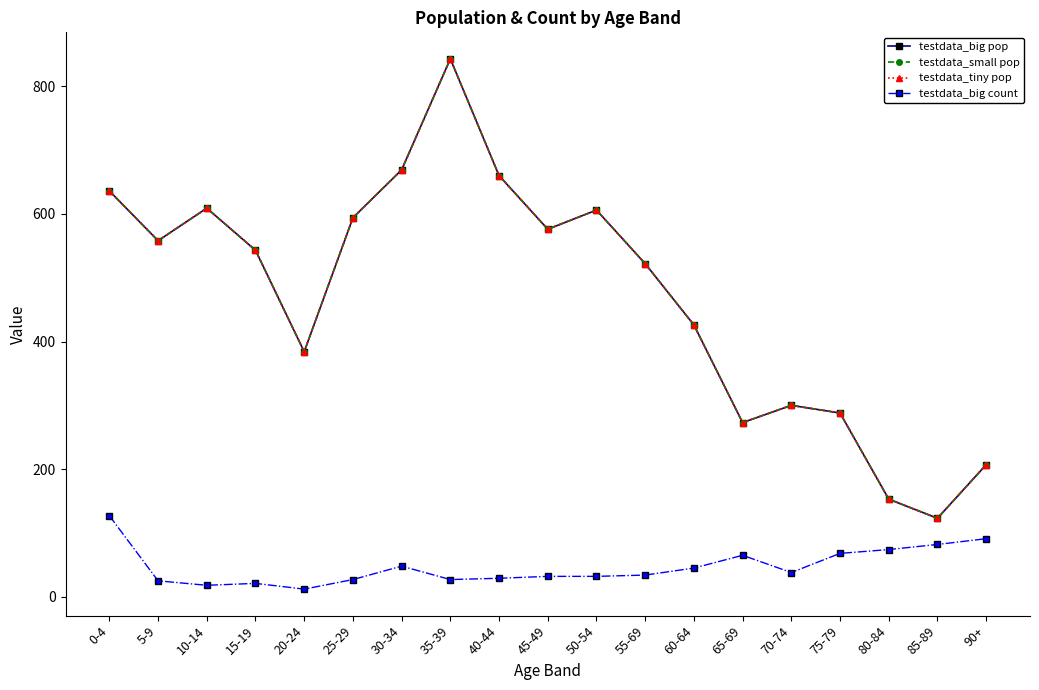

How many interior local peaks does the testdata_big count series have?

3